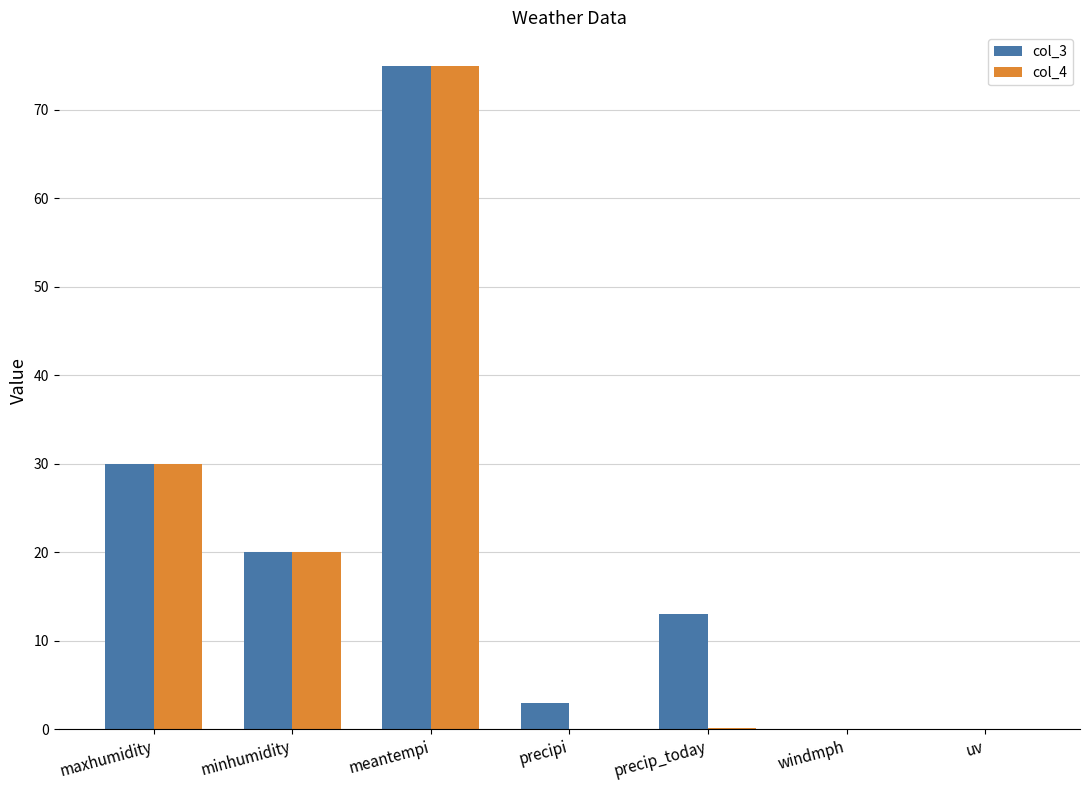

At which category is the sum across all series the highest?

meantempi